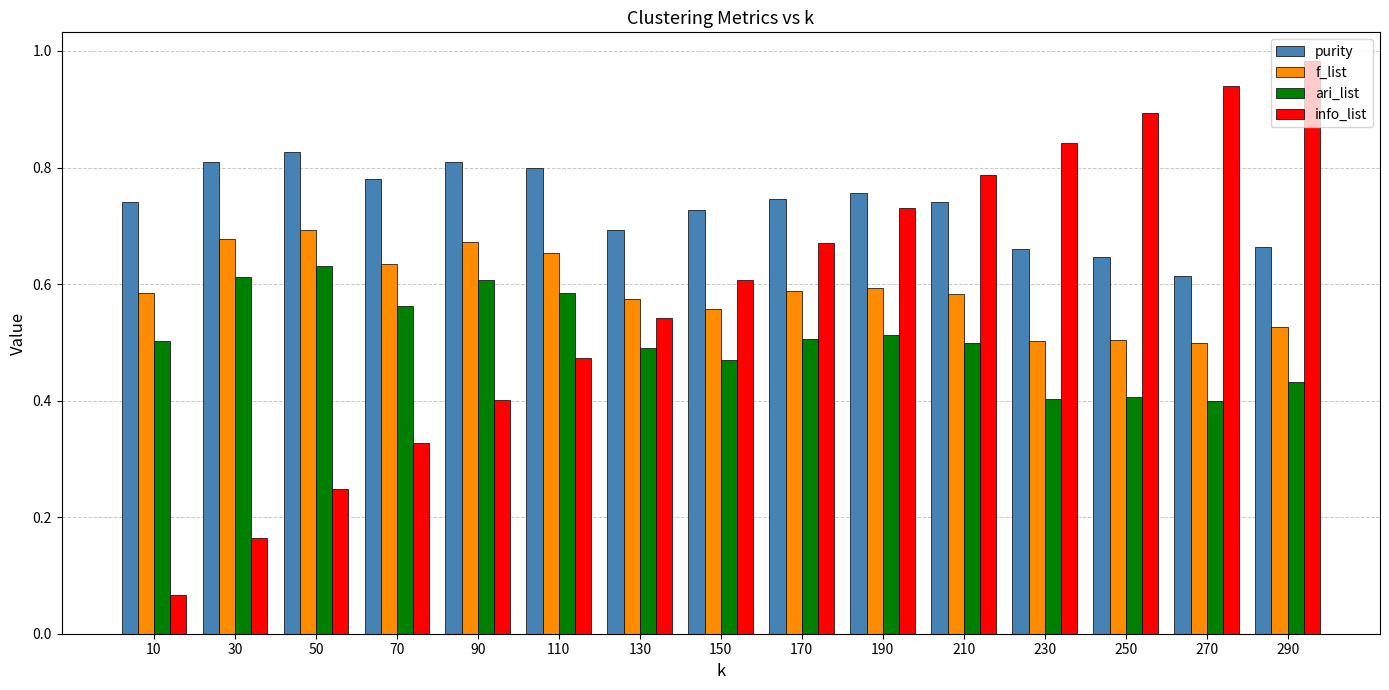

At which label does ari_list reach its peak?

50